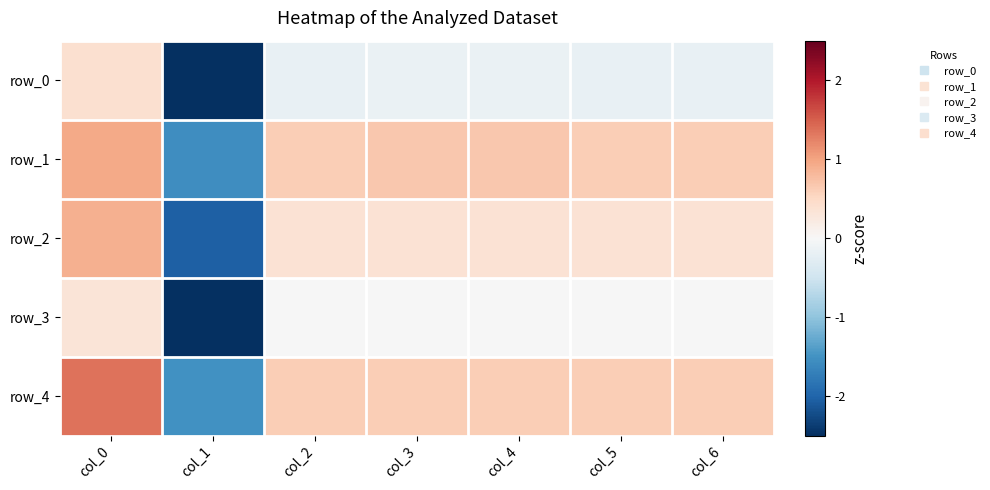

What is the minimum value for row_3?

-2.8